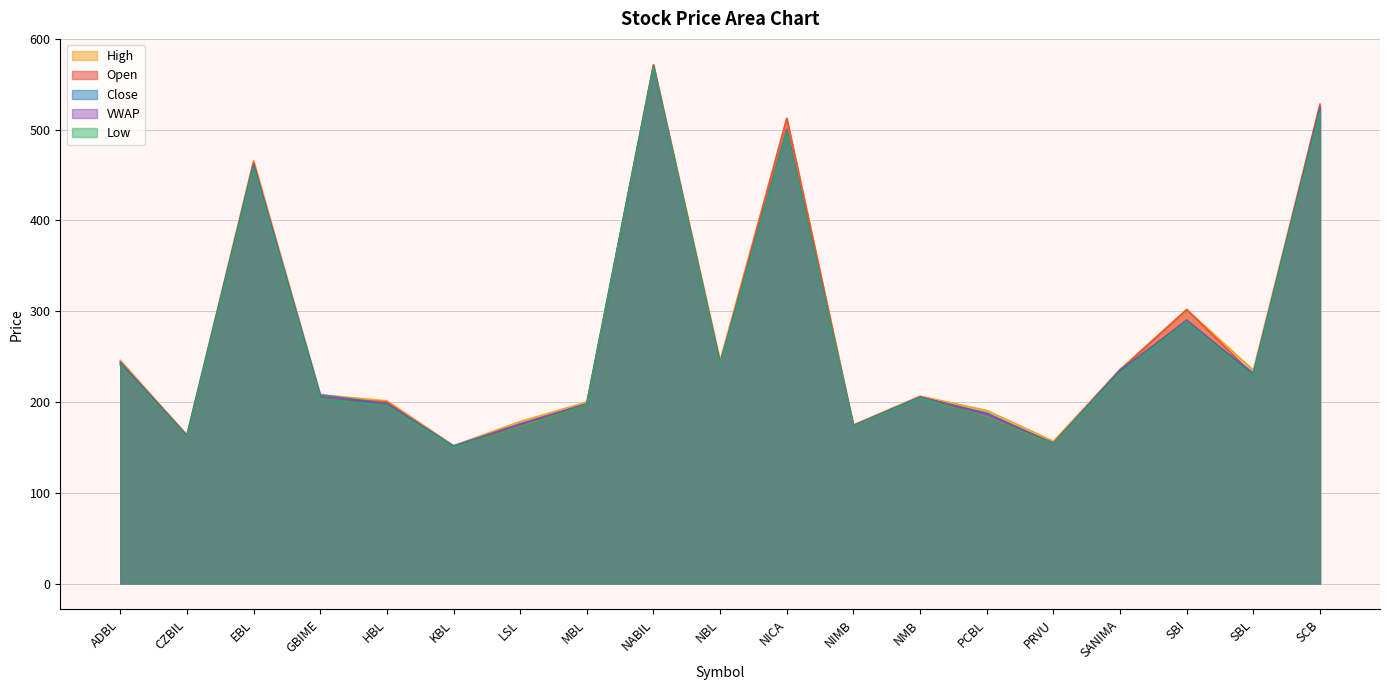

At which label is Low closest to 359?

SBI